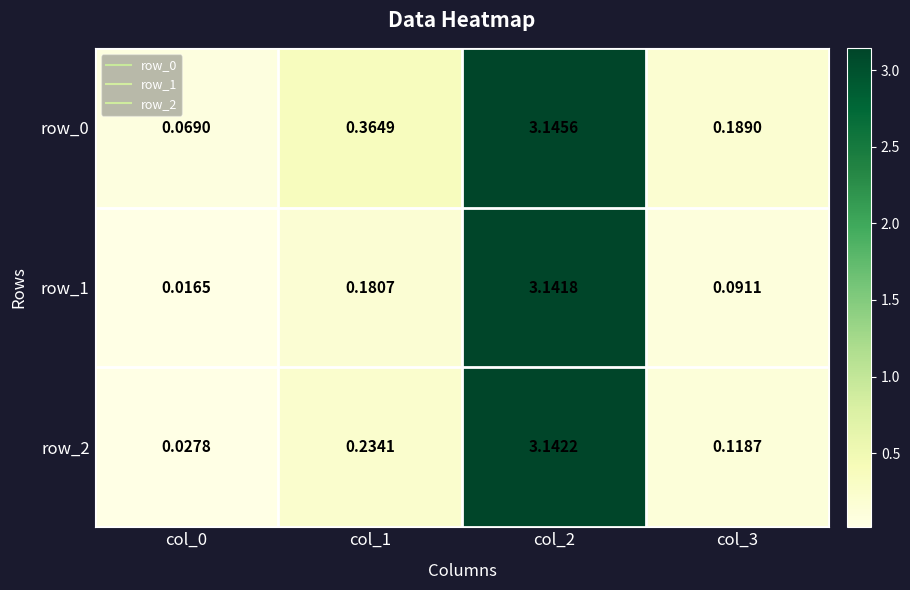

Is the value of row_0 at col_0 greater than the value of row_2 at col_3?

No